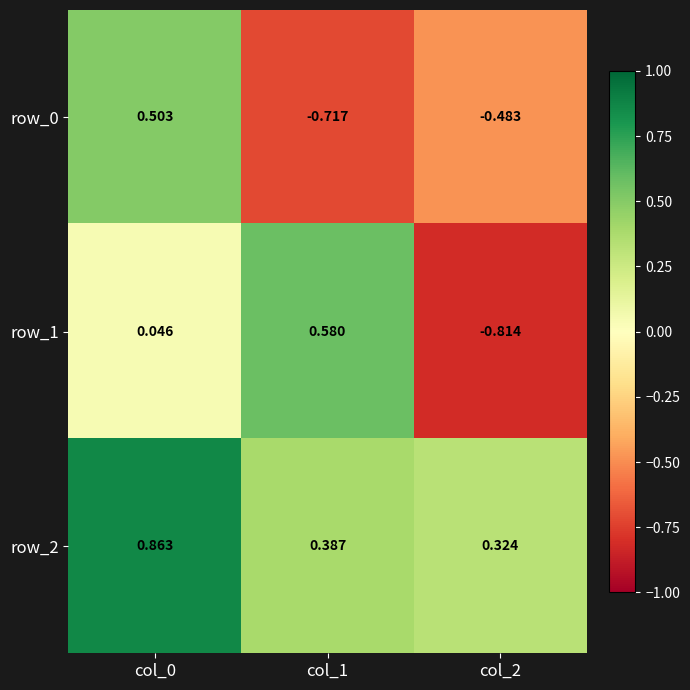

Is it true that row_2 equals 0.2 at col_2?

False